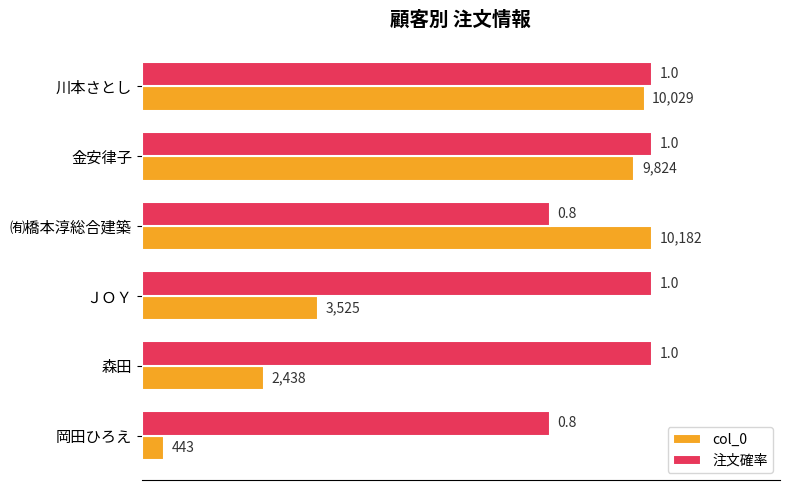

What is the total value across all series at ＪＯＹ?

13707.0